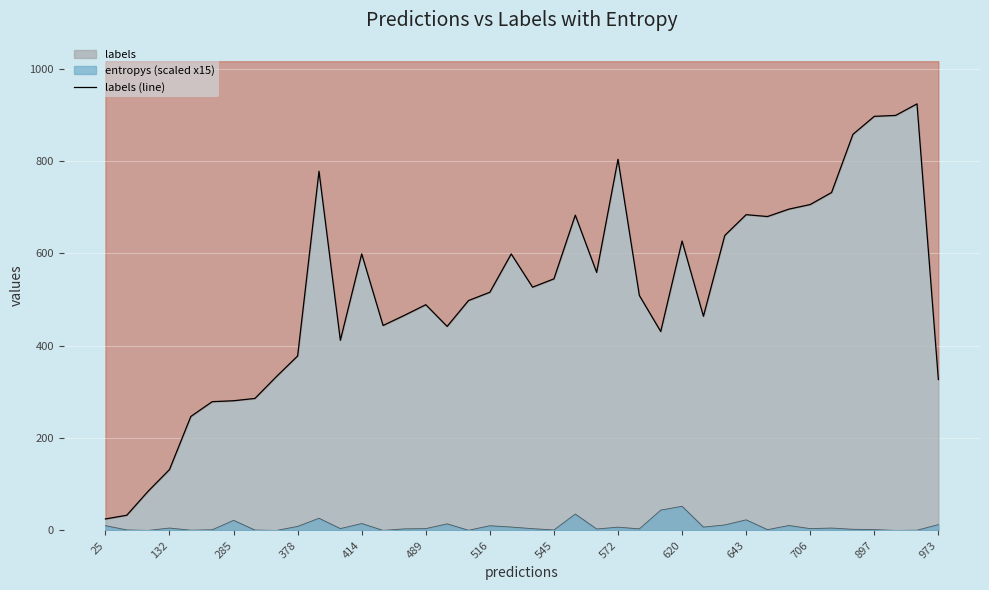

Reading left to right, list all the values displayed in this chart.

25	33	85	132	247	279	281	286	333	378	778	412	599	444	466	489	442	498	516	599	527	545	683	559	804	509	431	627	464	639	684	680	696	706	732	858	897	899	924	327